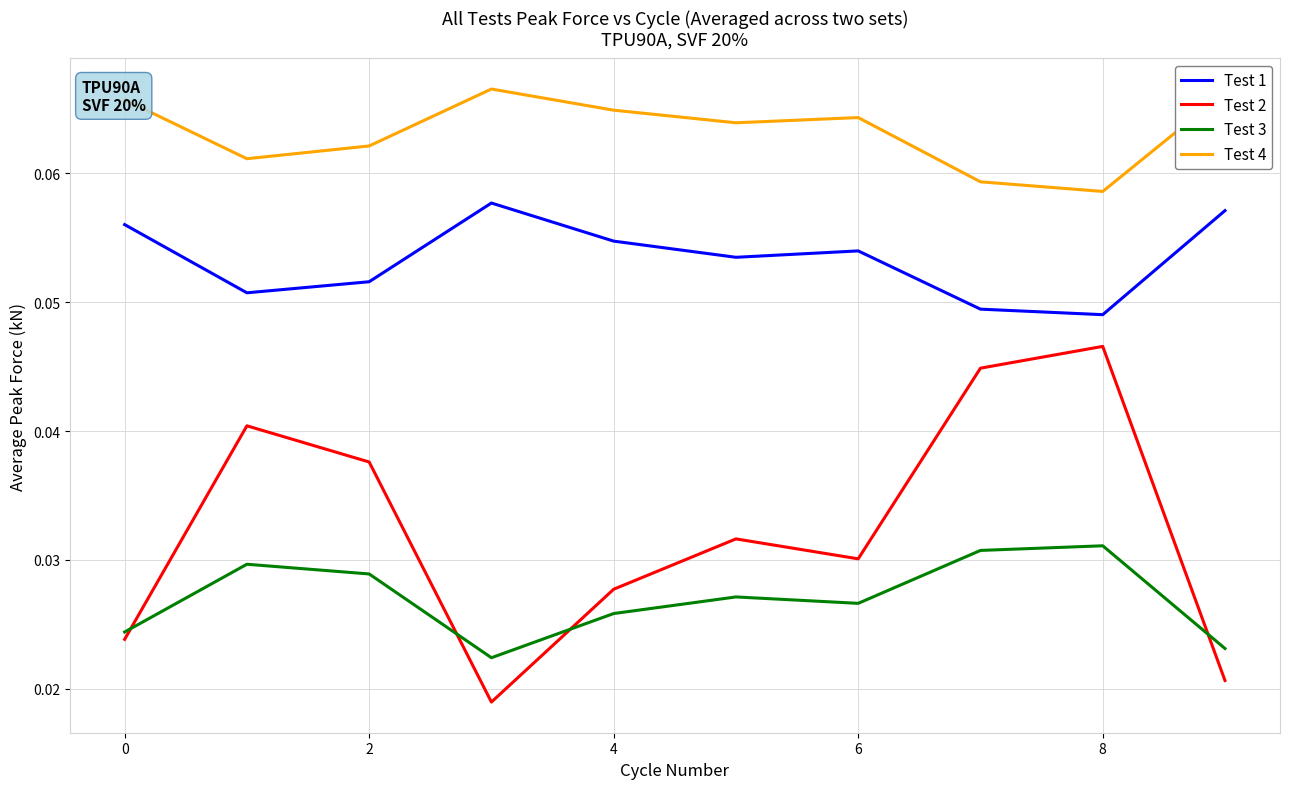

Which series has the largest total across all categories?

Test 4